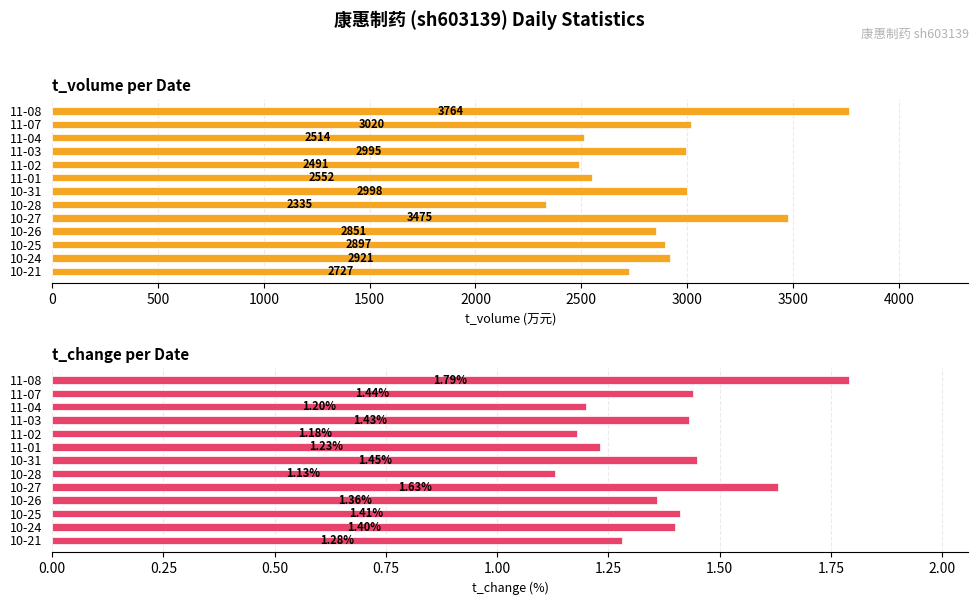

Which series has the largest range (max minus min)?

t_volume